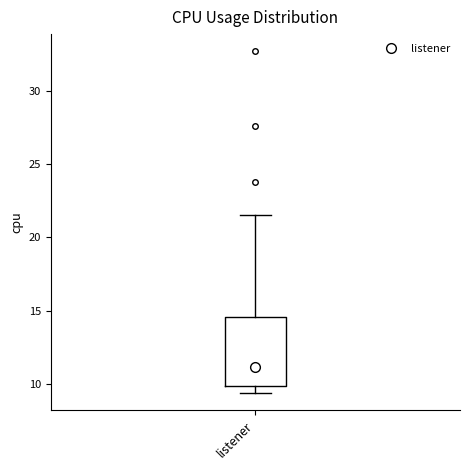

Where is the upper edge of the box for listener on the y-axis? The values are not printed on the chart, so give them approximately, as read against the axis.

14.5